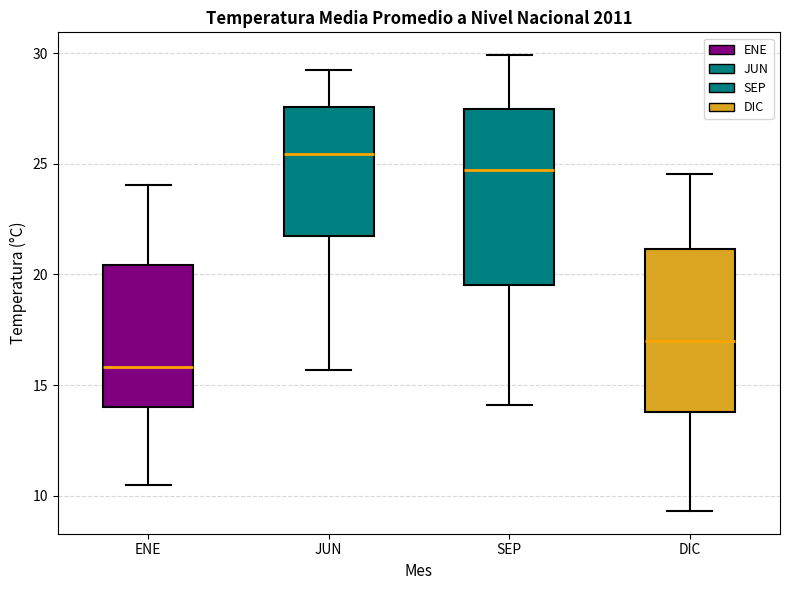

Reading left to right, read every box against the y-axis: the position of its median line, the range the box covers, and the ends of its whiskers. The values are not printed on the chart, so give them approximately, as read against the axis.

ENE: median 16.0, box 14.0 to 20.5, whiskers 10.5 to 24.0
JUN: median 25.5, box 21.5 to 27.5, whiskers 15.5 to 29.0
SEP: median 24.5, box 19.5 to 27.5, whiskers 14.0 to 30.0
DIC: median 17.0, box 14.0 to 21.0, whiskers 9.5 to 24.5